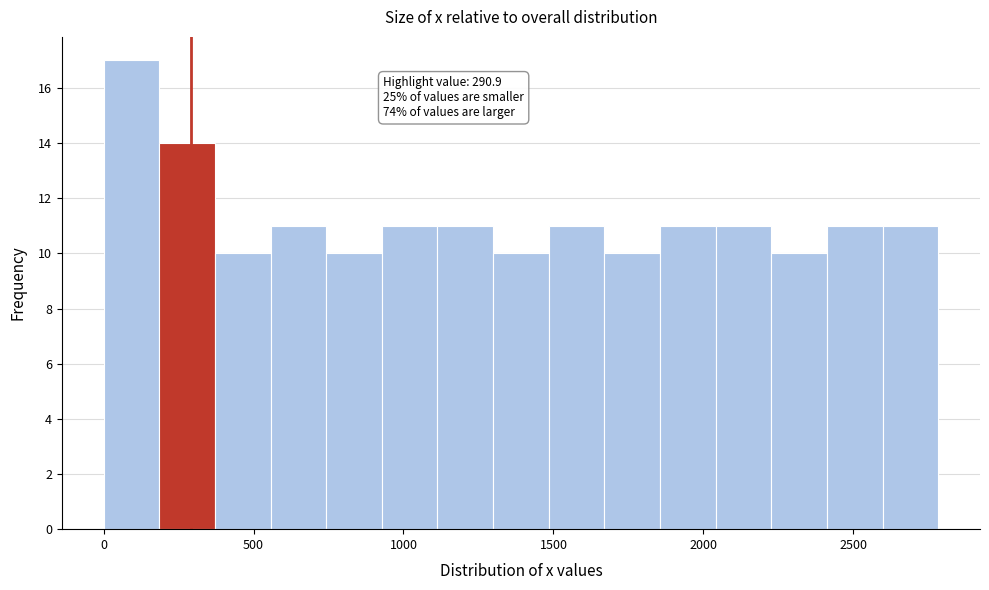

Read against the x-axis, roughly where is the centre of the tallest bar?

100